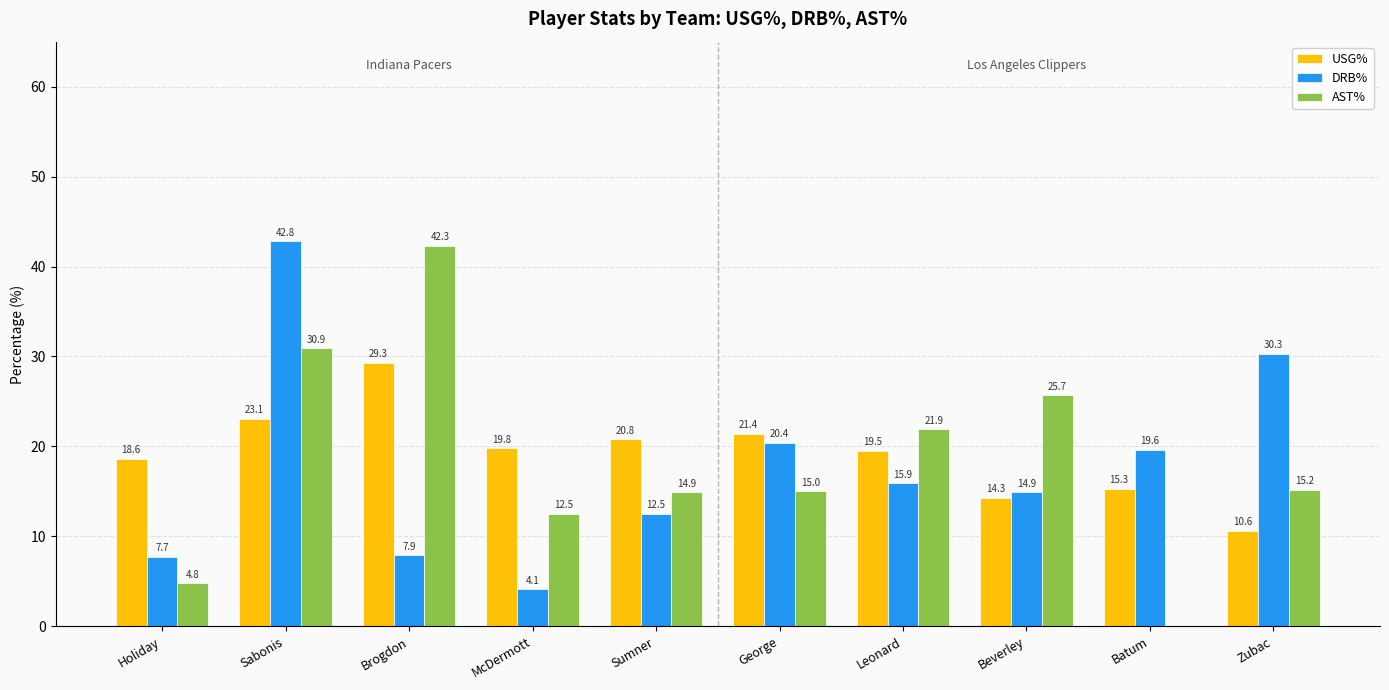

How many data points does each series have?

10